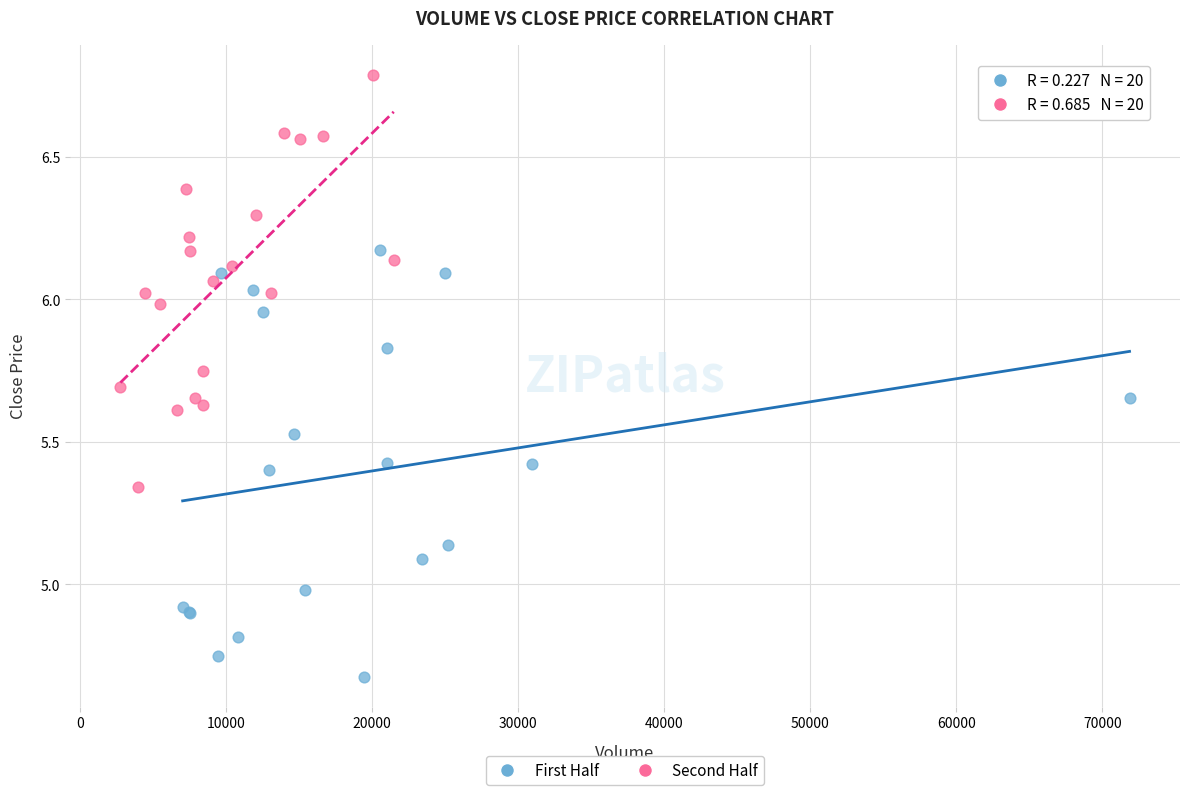

Which series contains the highest Y value?

Second Half